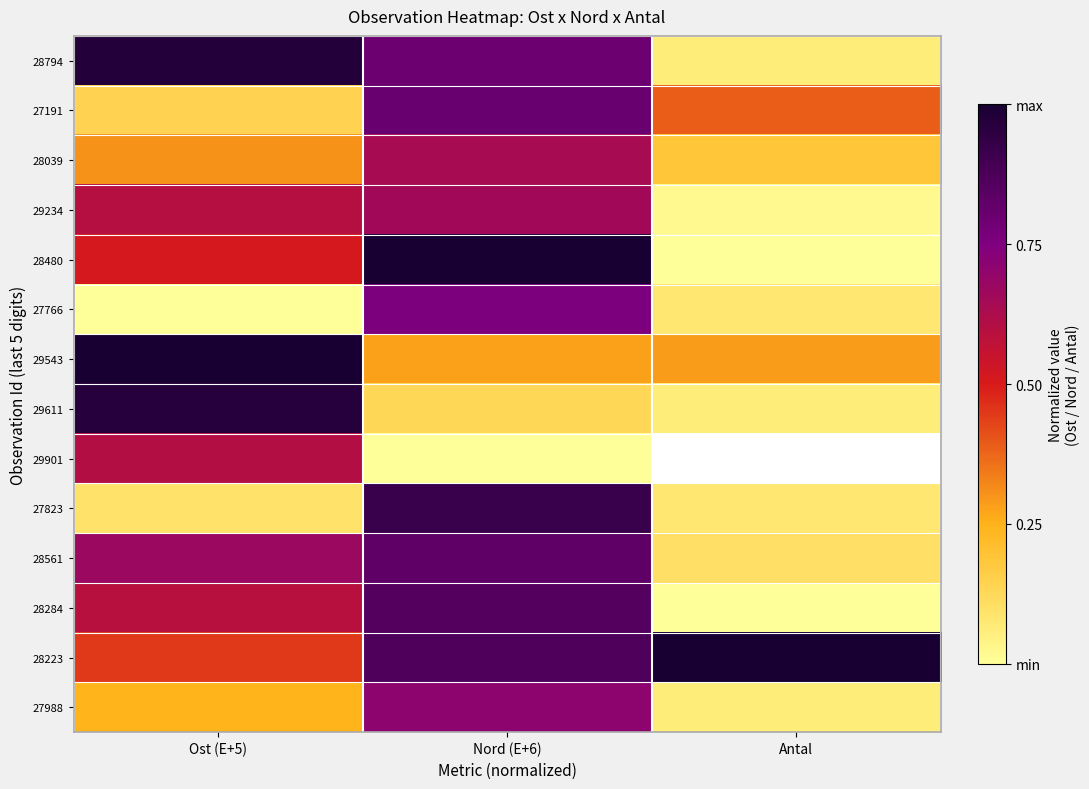

Read the 28561 value at Ost (E+5).

0.7